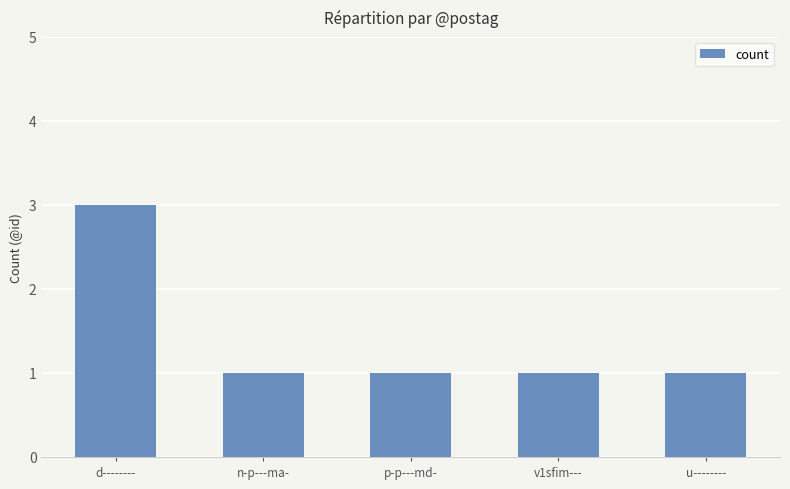

What is the sum of the values at u-------- and n-p---ma-?

2